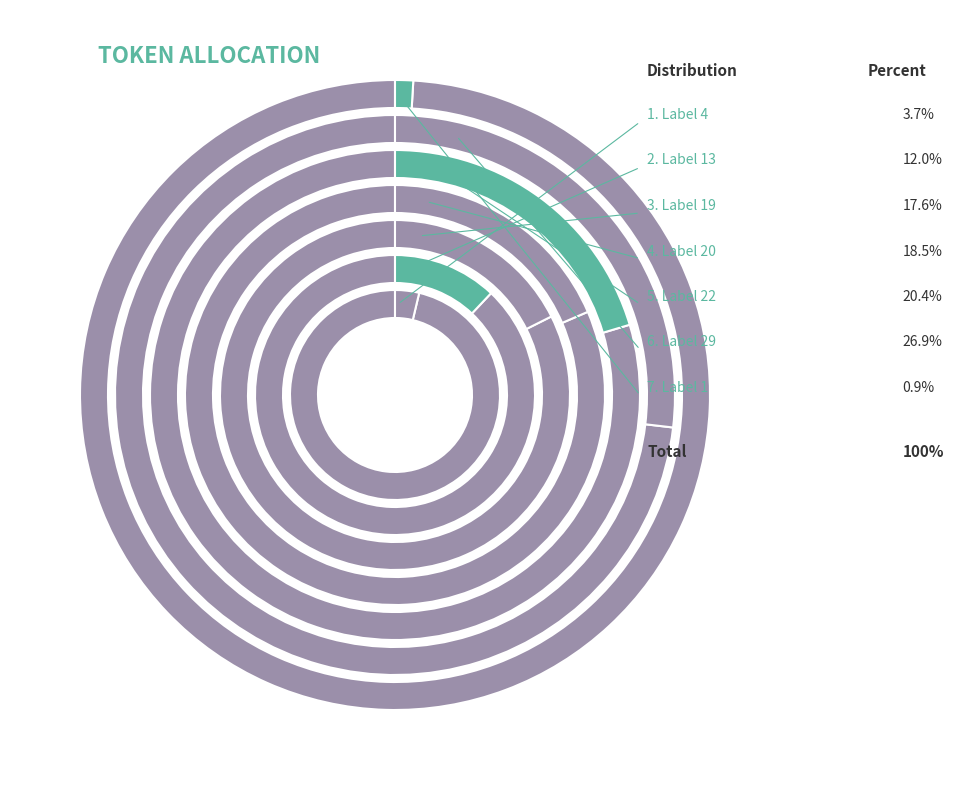

How many segments does this pie chart have?

7